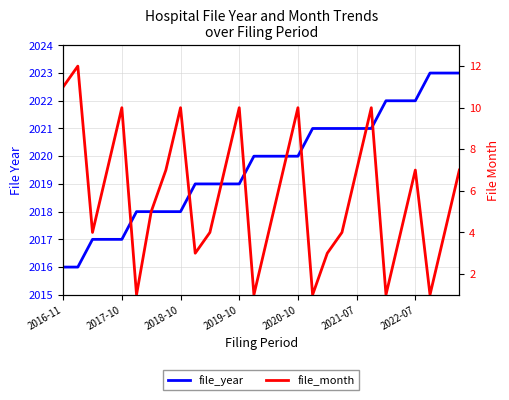

At how many categories does at least one series exceed 1381?

28